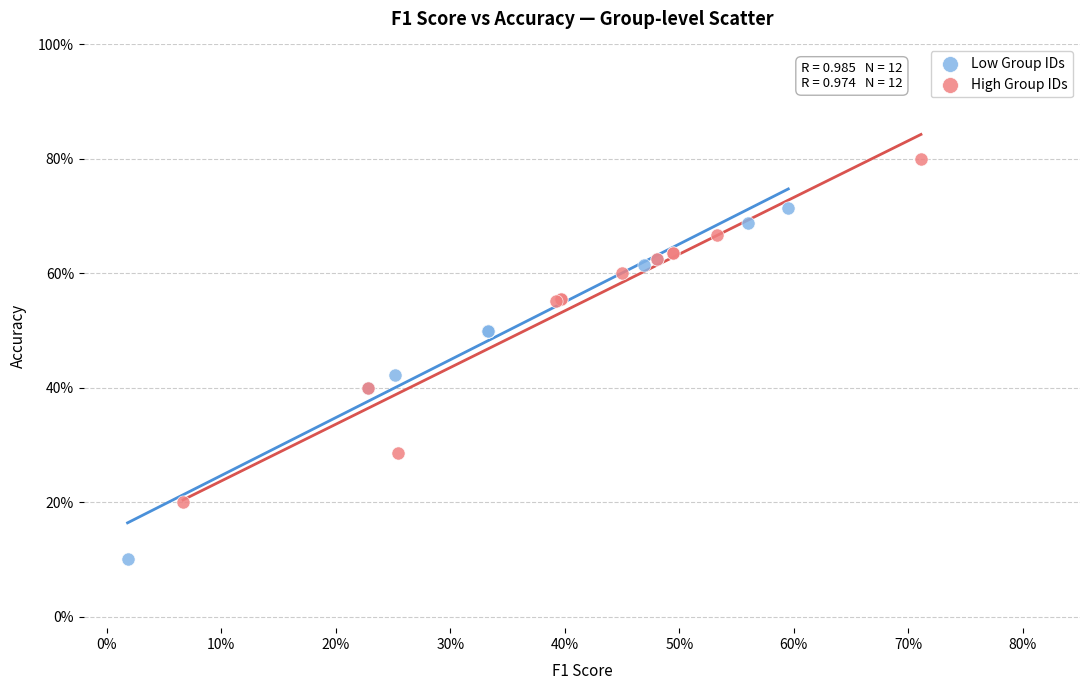

Which series has the widest spread of Y values?

Low Group IDs